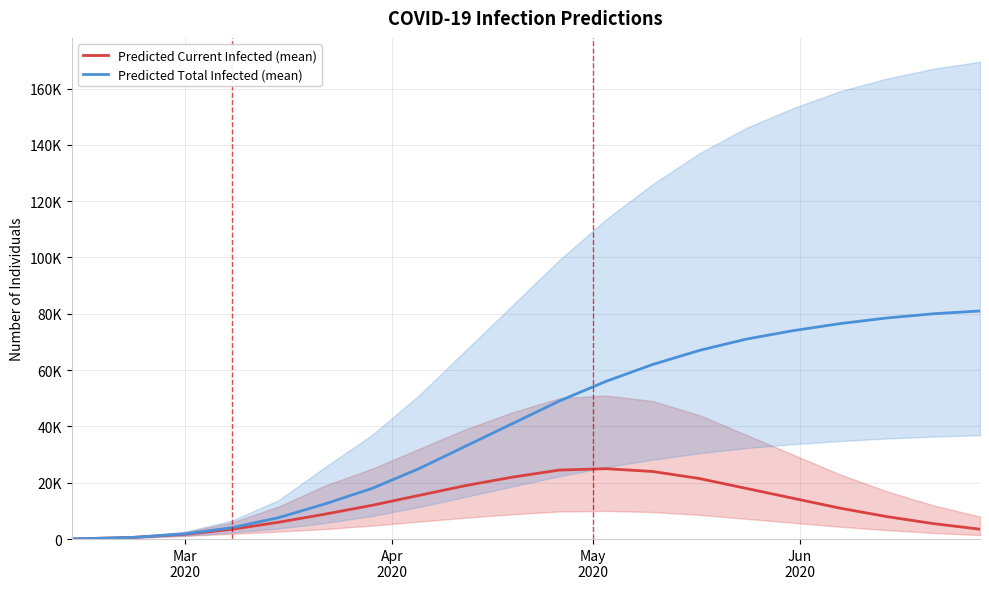

How many series are shown in this chart?

2